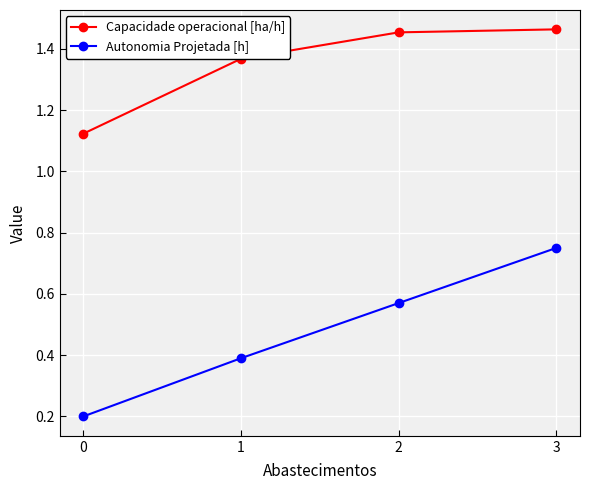

At 3, list the series in order from smallest to largest.

Autonomia Projetada [h], Capacidade operacional [ha/h]